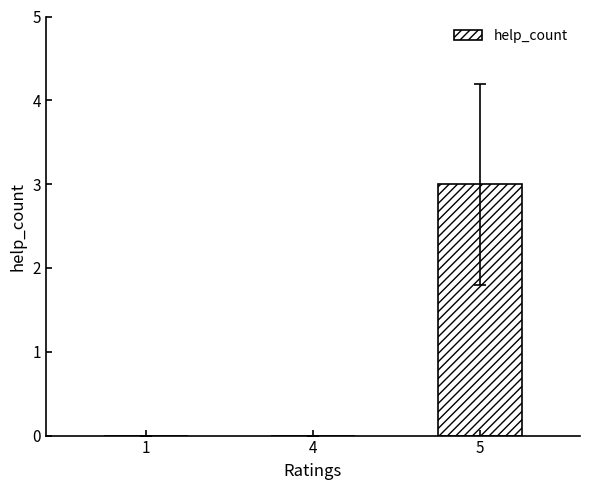

What is the change in value from 4 to 5?

+3